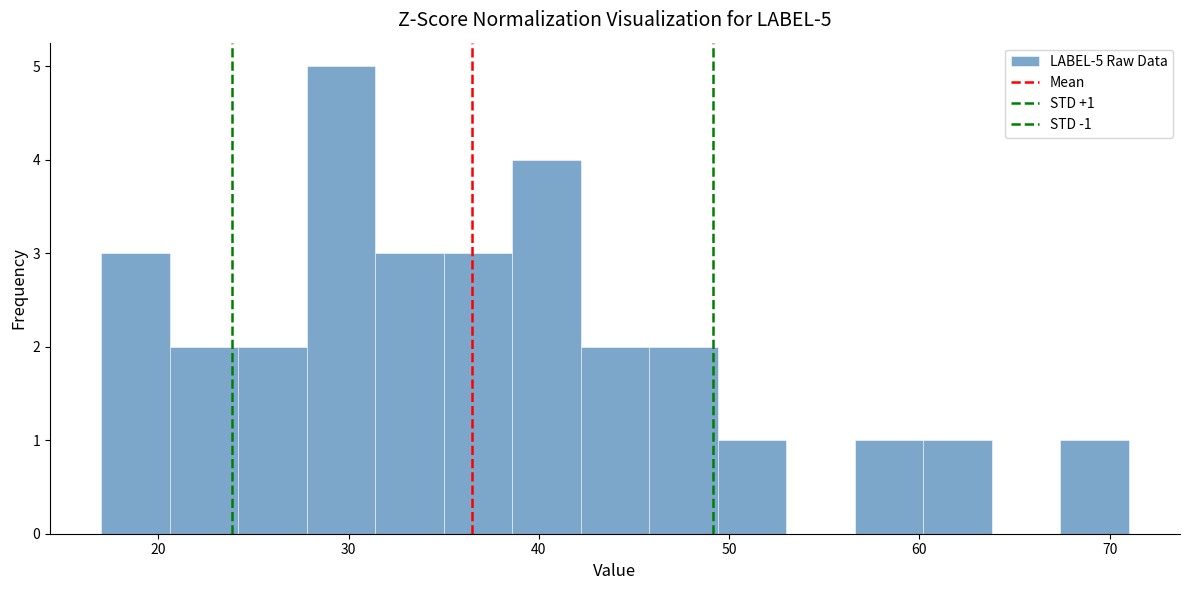

Read against the x-axis, roughly where is the centre of the tallest bar?

30